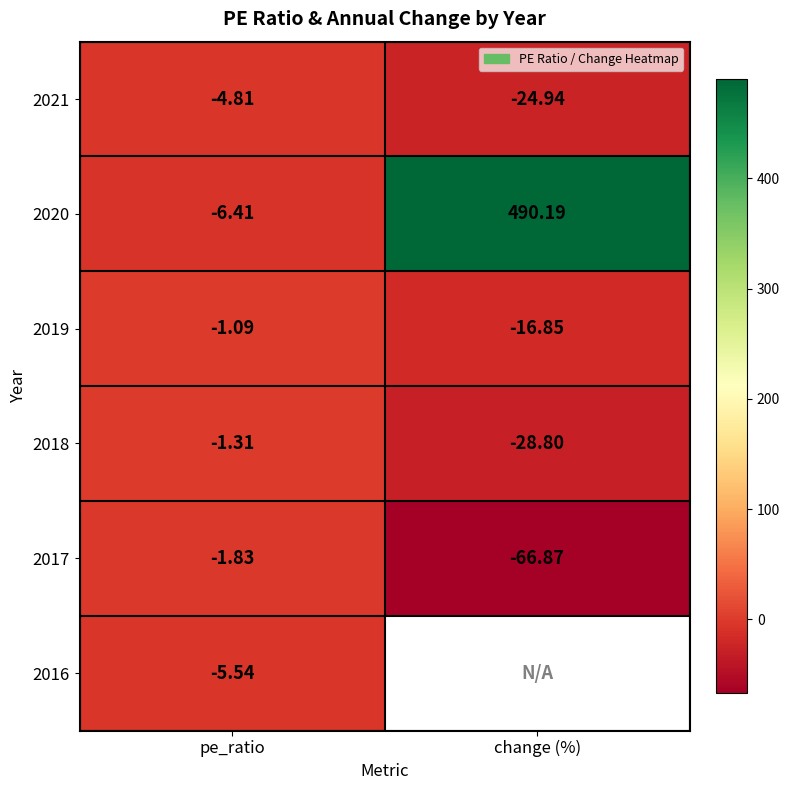

List the labels in order of 2018 value, largest first.

pe_ratio, change (%)